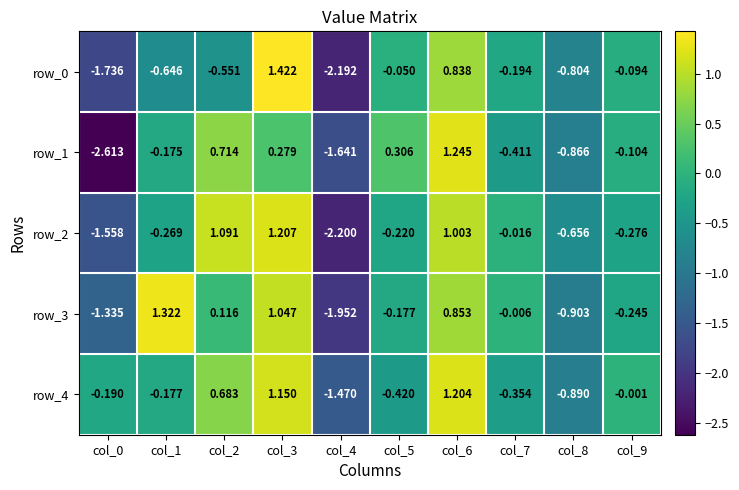

What is the difference between the row_4 values at col_7 and col_6?

1.6